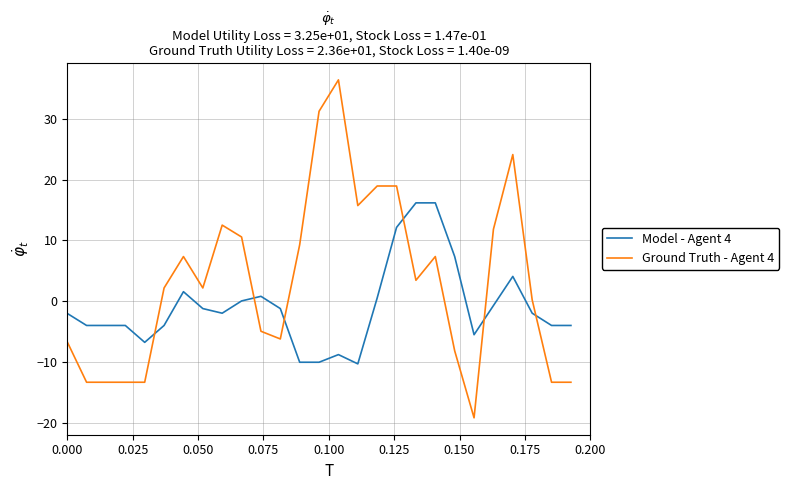

What is the difference between the maximum and minimum values in the Ground Truth - Agent 4 series?

55.5